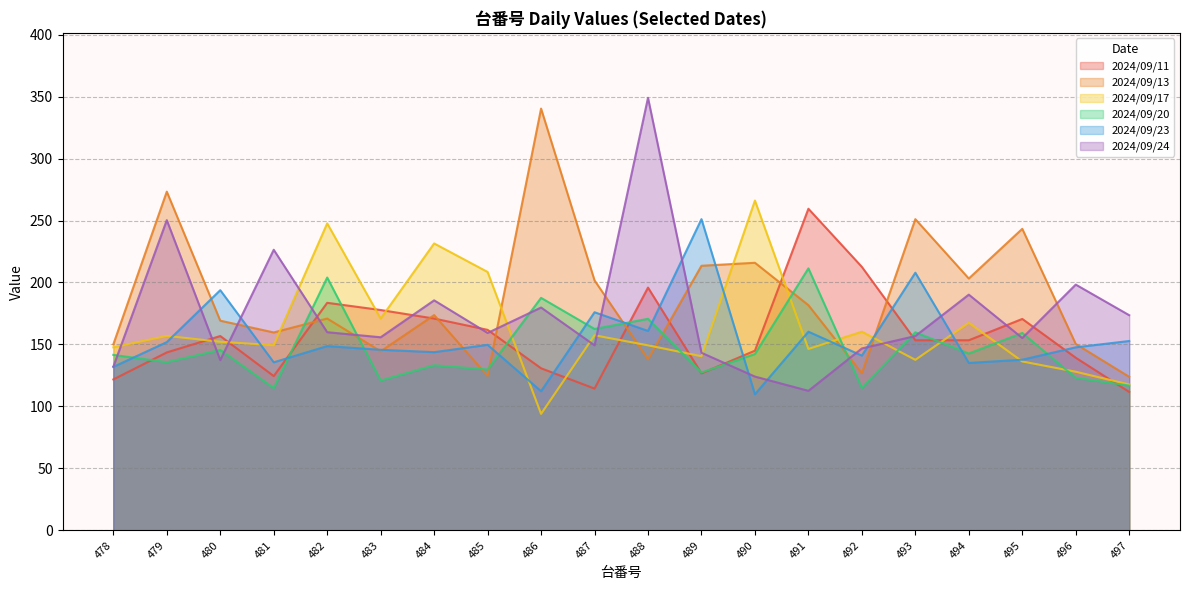

What is the difference between the 2024/09/24 values at 489 and 482?

16.6